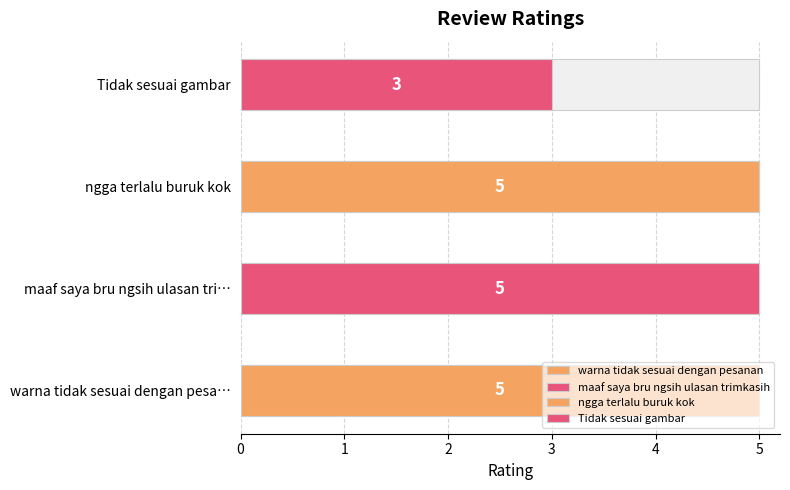

How many data points are less than 5?

1